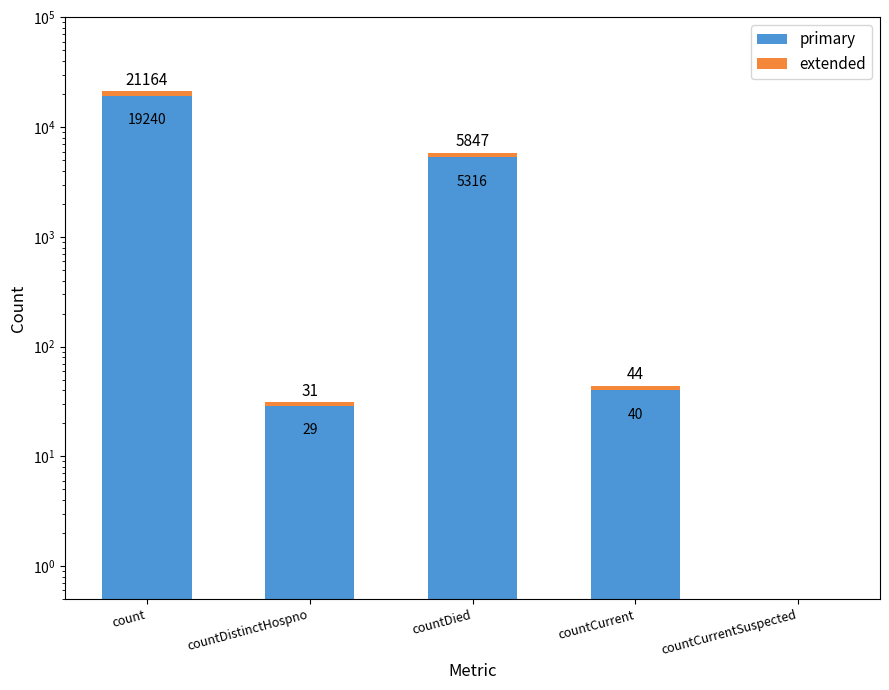

The value of primary at count is 10450.4. True or false?

False